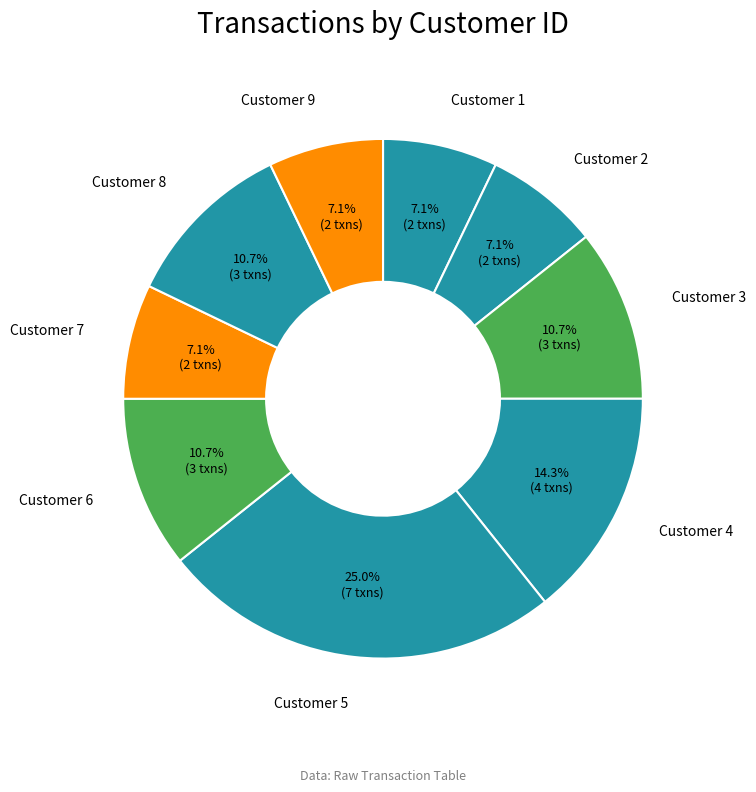

Count the number of slices in the pie.

9